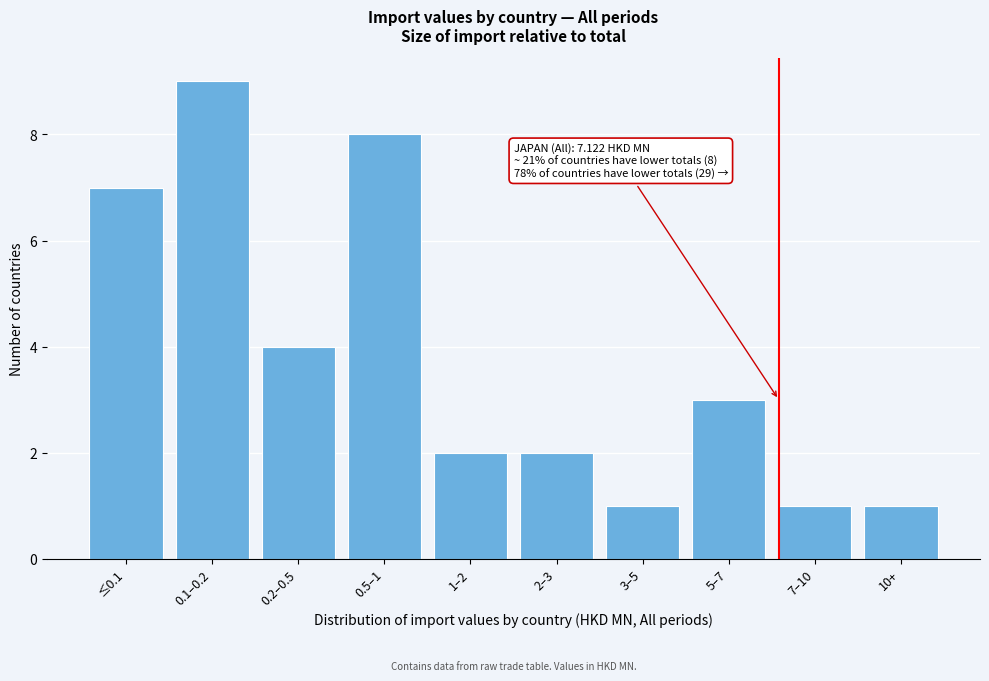

Reading left to right, transcribe all the data shown in this chart.

≤0.1=7	0.1–0.2=9	0.2–0.5=4	0.5–1=8	1–2=2	2–3=2	3–5=1	5–7=3	7–10=1	10+=1